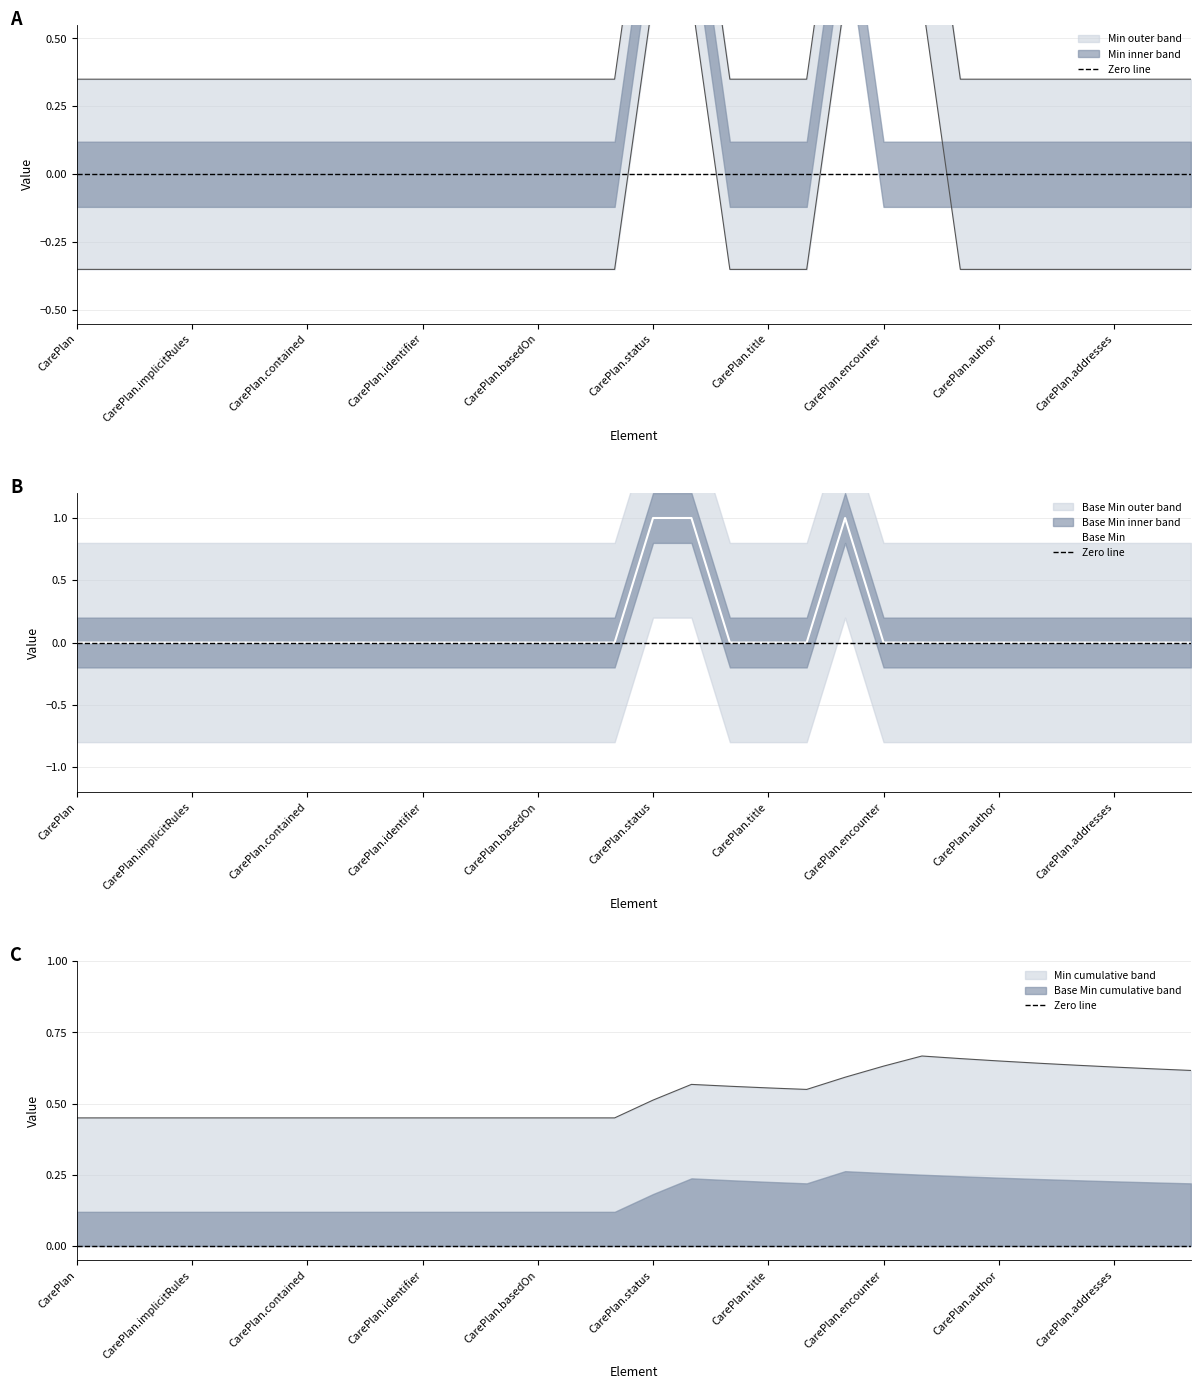

At which label does Min reach its minimum?

CarePlan